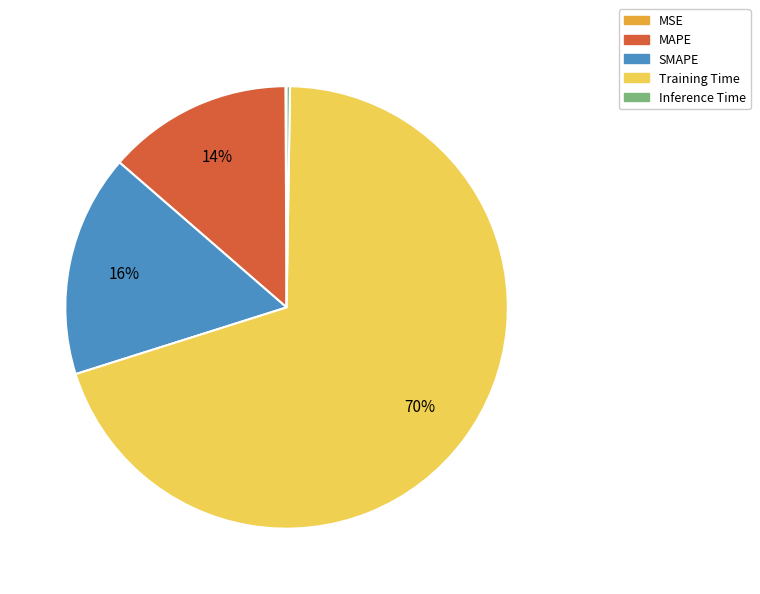

Which category accounts for the majority?

Training Time